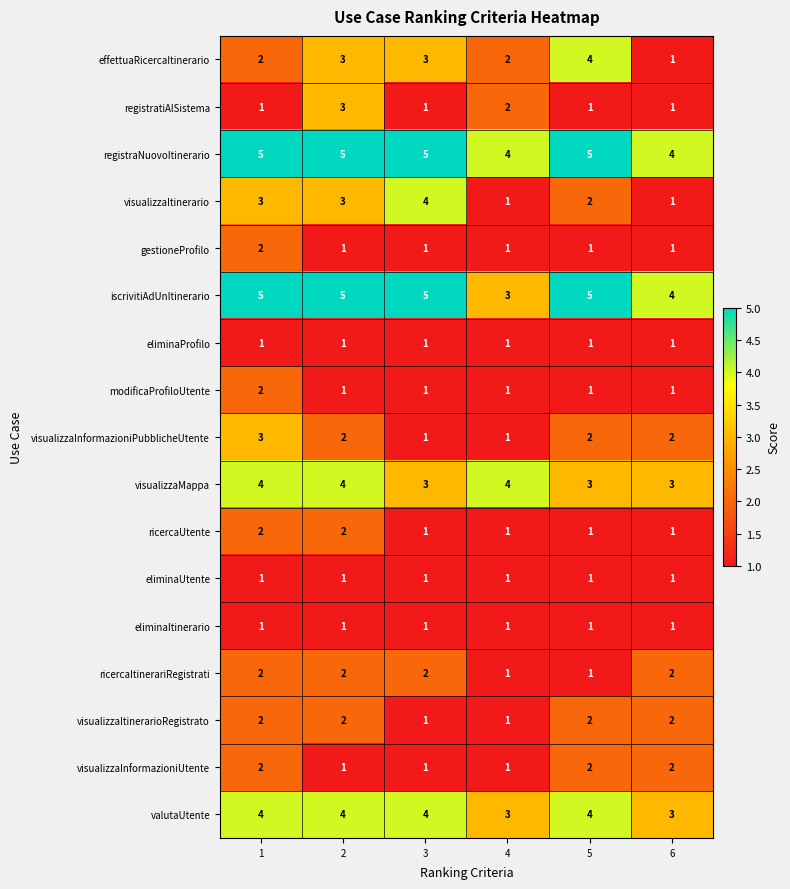

What is the average value of the valutaUtente series?

4